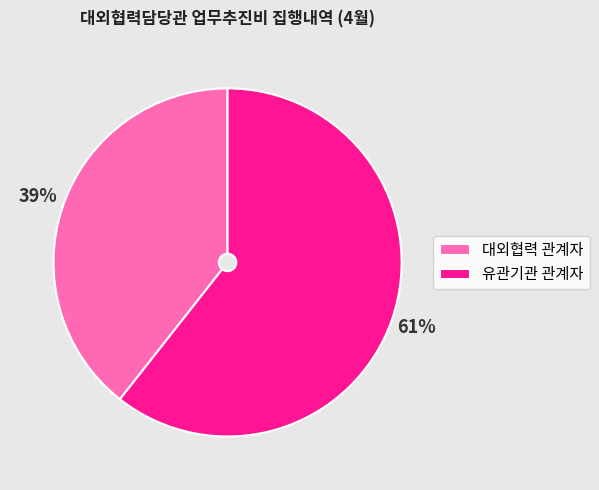

Which has a higher value, 대외협력 관계자 or 유관기관 관계자?

유관기관 관계자